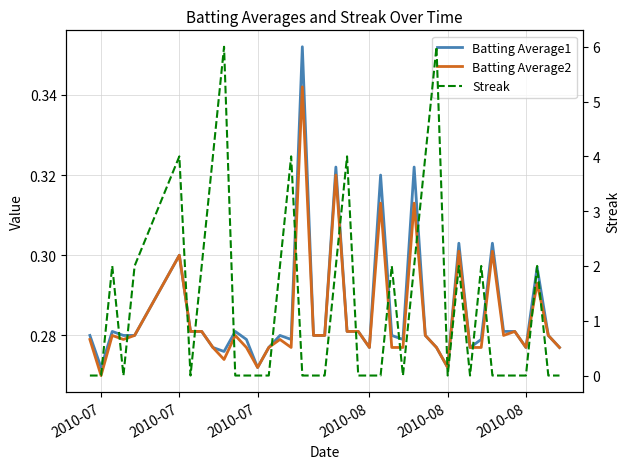

Does the chart have visible grid lines?

Yes